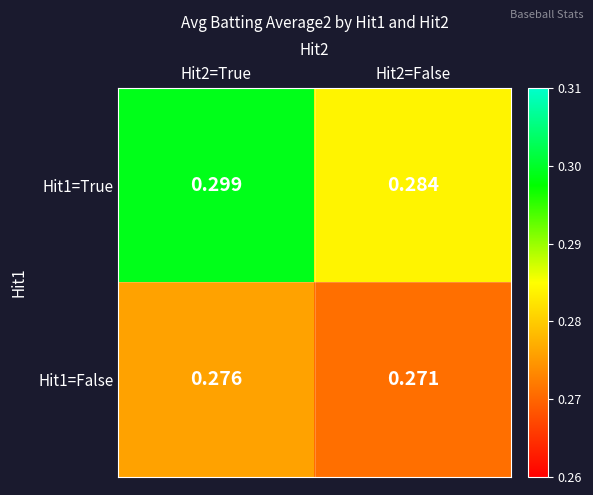

Is the value of Hit1=True at Hit2=True greater than the value of Hit1=False at Hit2=False?

Yes